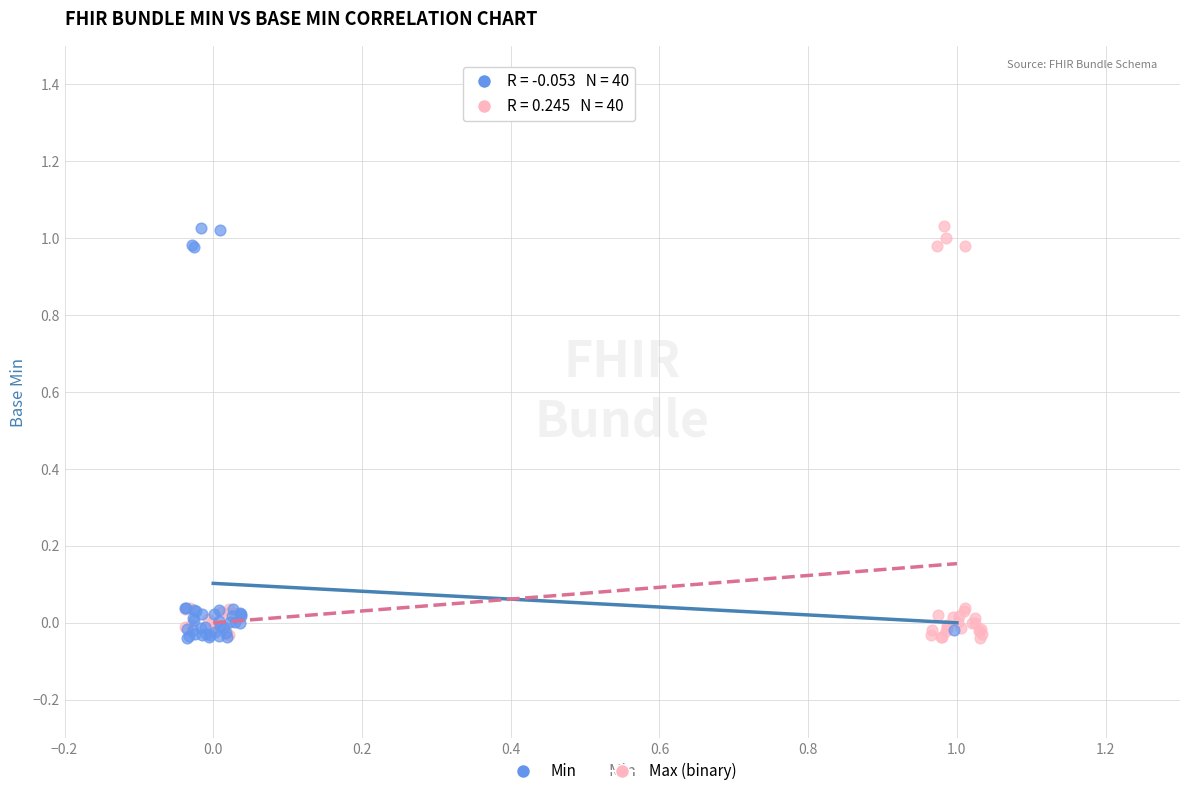

What are all the series names shown in the legend?

Min, Max (binary)